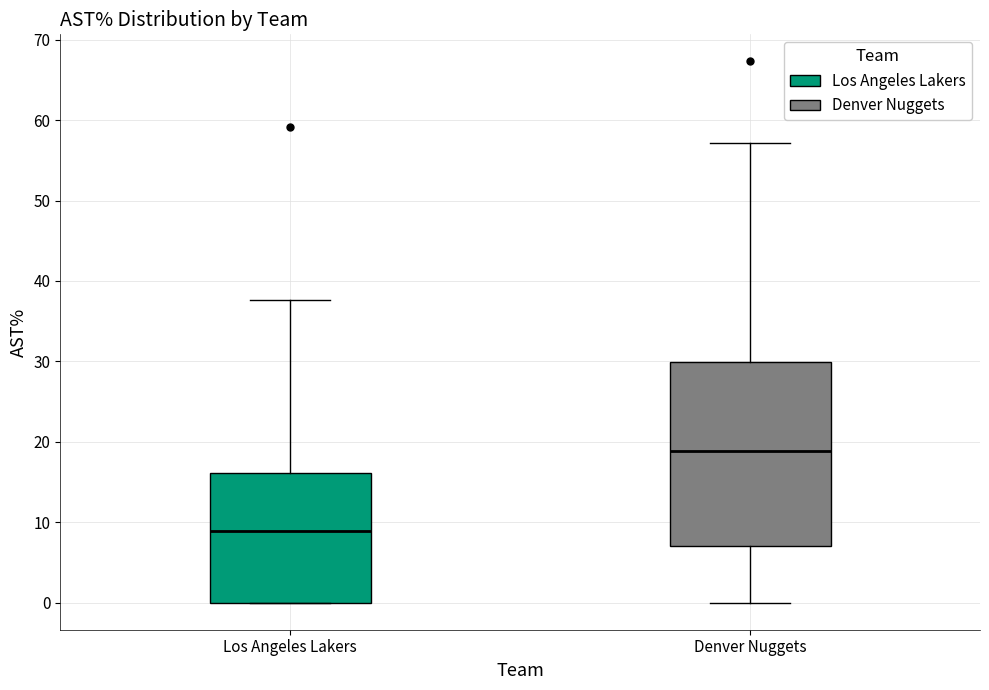

Reading left to right, transcribe this box plot: for each box, give where its median line is, the range the box spans, and where its two whiskers end, as read against the y-axis. The values are not printed on the chart, so give them approximately, as read against the axis.

Los Angeles Lakers: median 9, box 0 to 16, whiskers 0 to 38
Denver Nuggets: median 19, box 7 to 30, whiskers 0 to 57